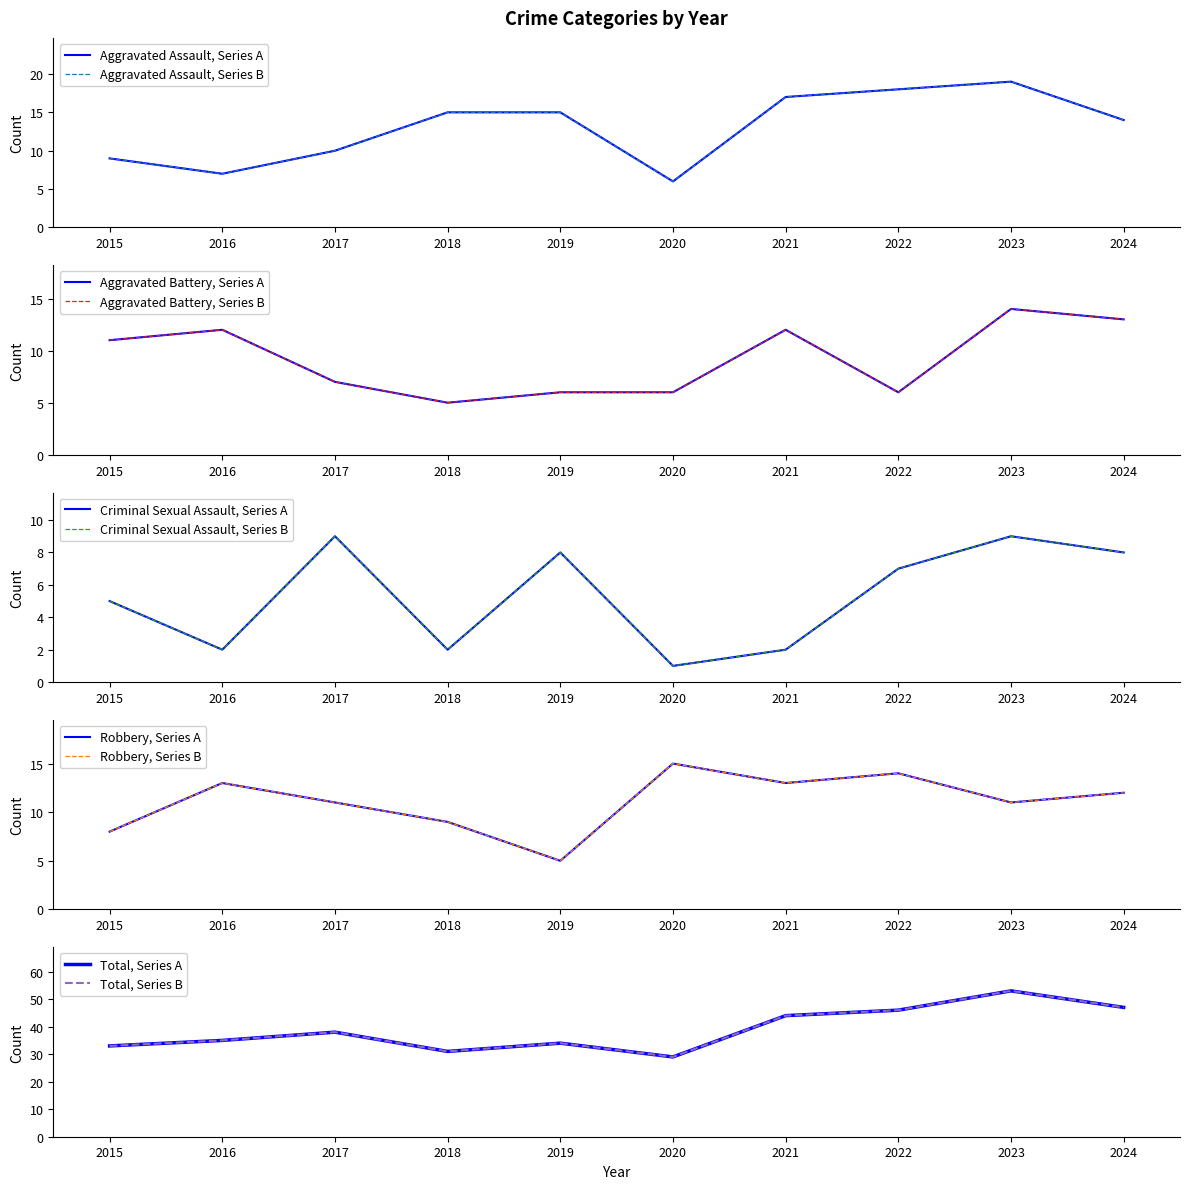

How many distinct data groups are displayed?

5